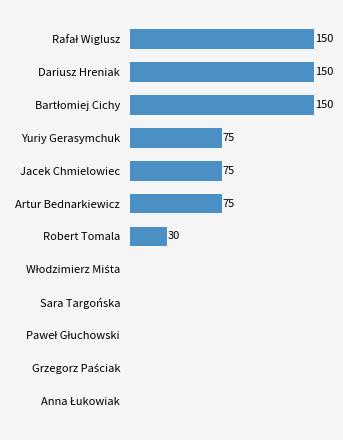

Which has a higher value, Robert Tomala or Sara Targońska?

Robert Tomala